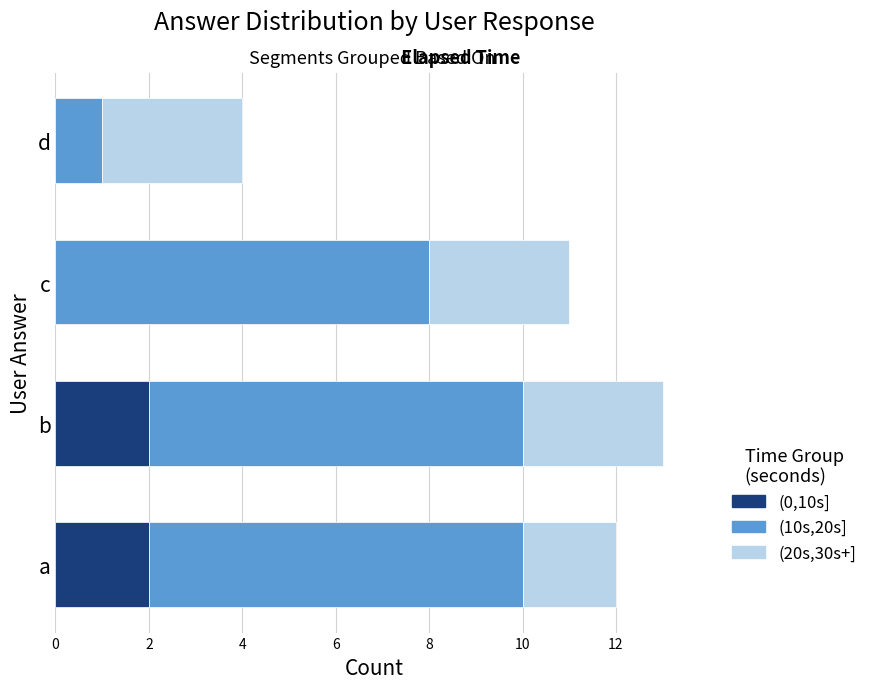

What is the total value across all series at b?

13